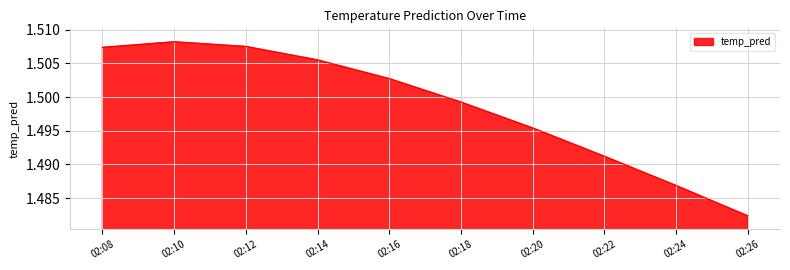

Does the chart have visible grid lines?

Yes